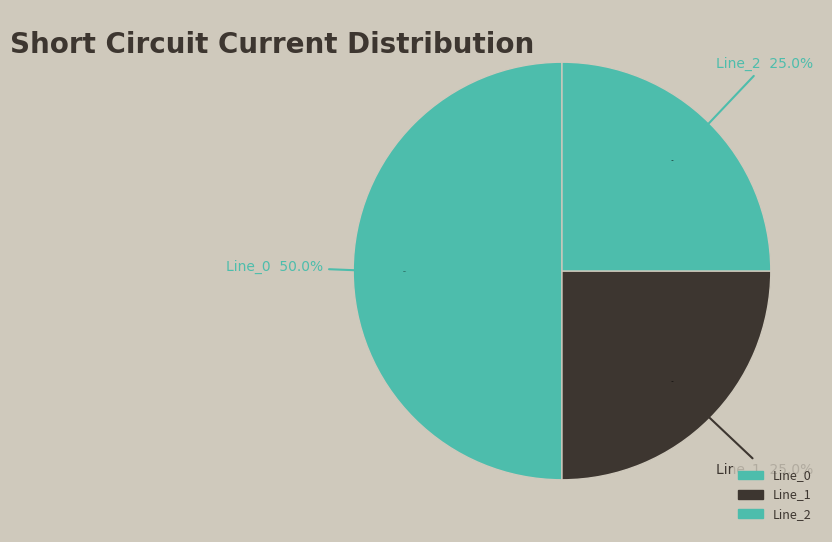

Which category has the smallest portion of the pie?

Line_1